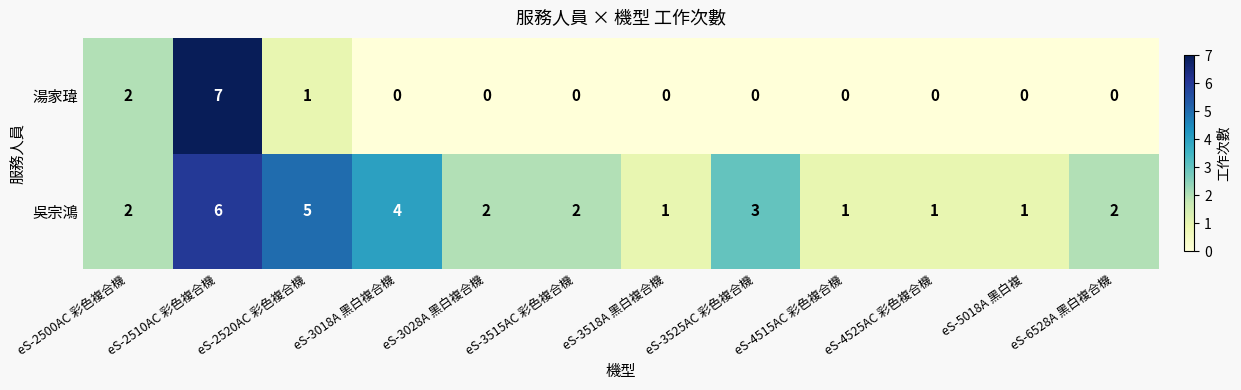

Which series has the widest spread of values?

湯家瑋